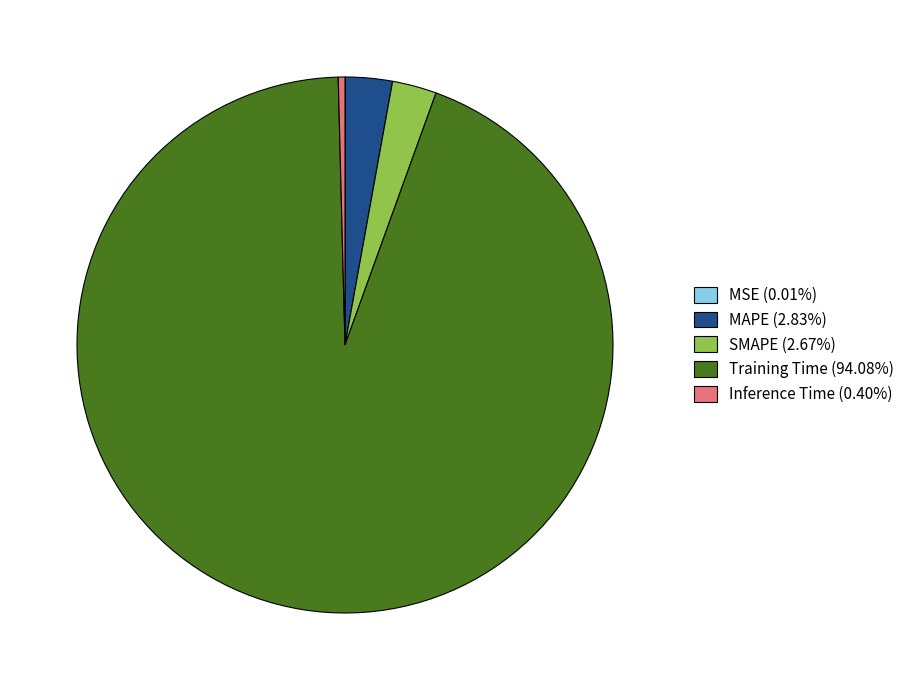

Does any single category account for the majority?

Yes